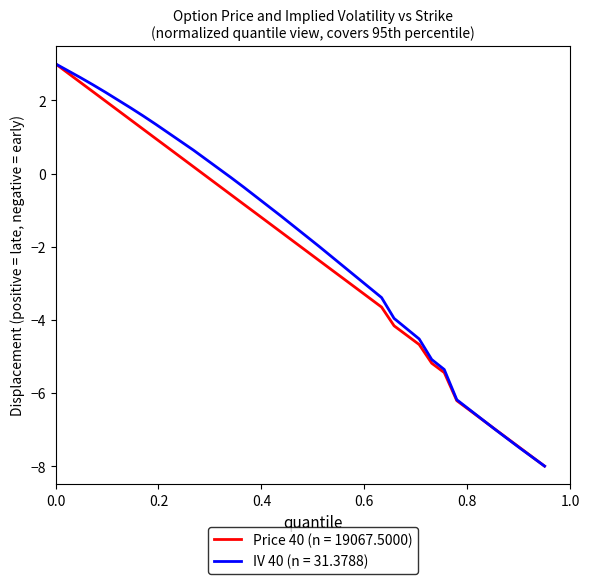

What is the highest value of the IV 40 (n = 31.3788) series?

3.0